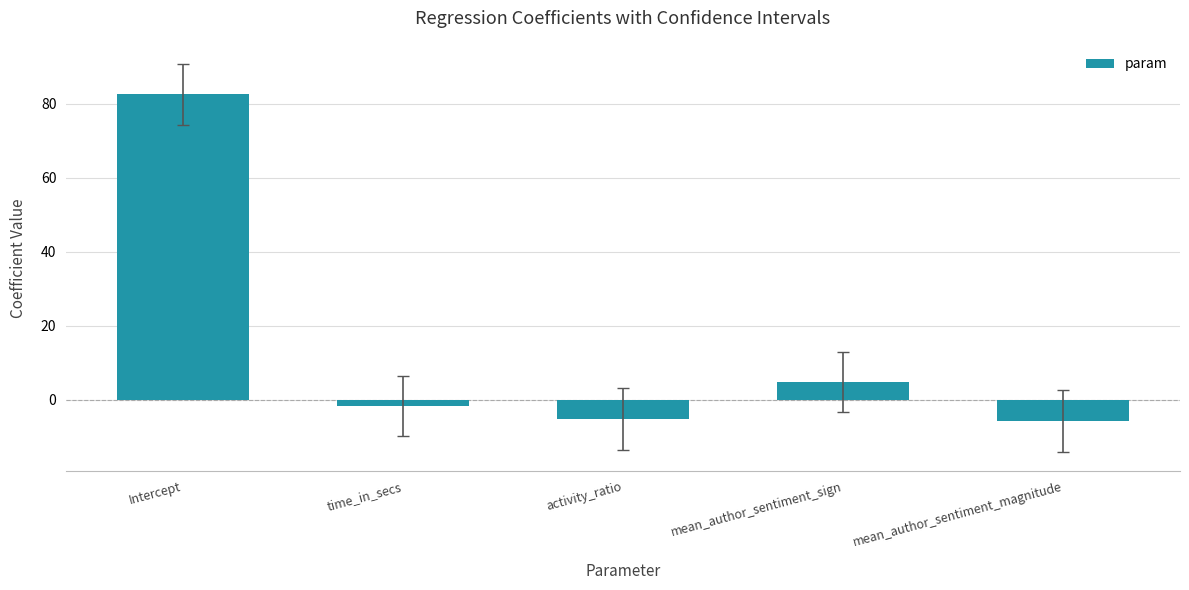

What is the value of the 3rd bar from the left?

-5.1